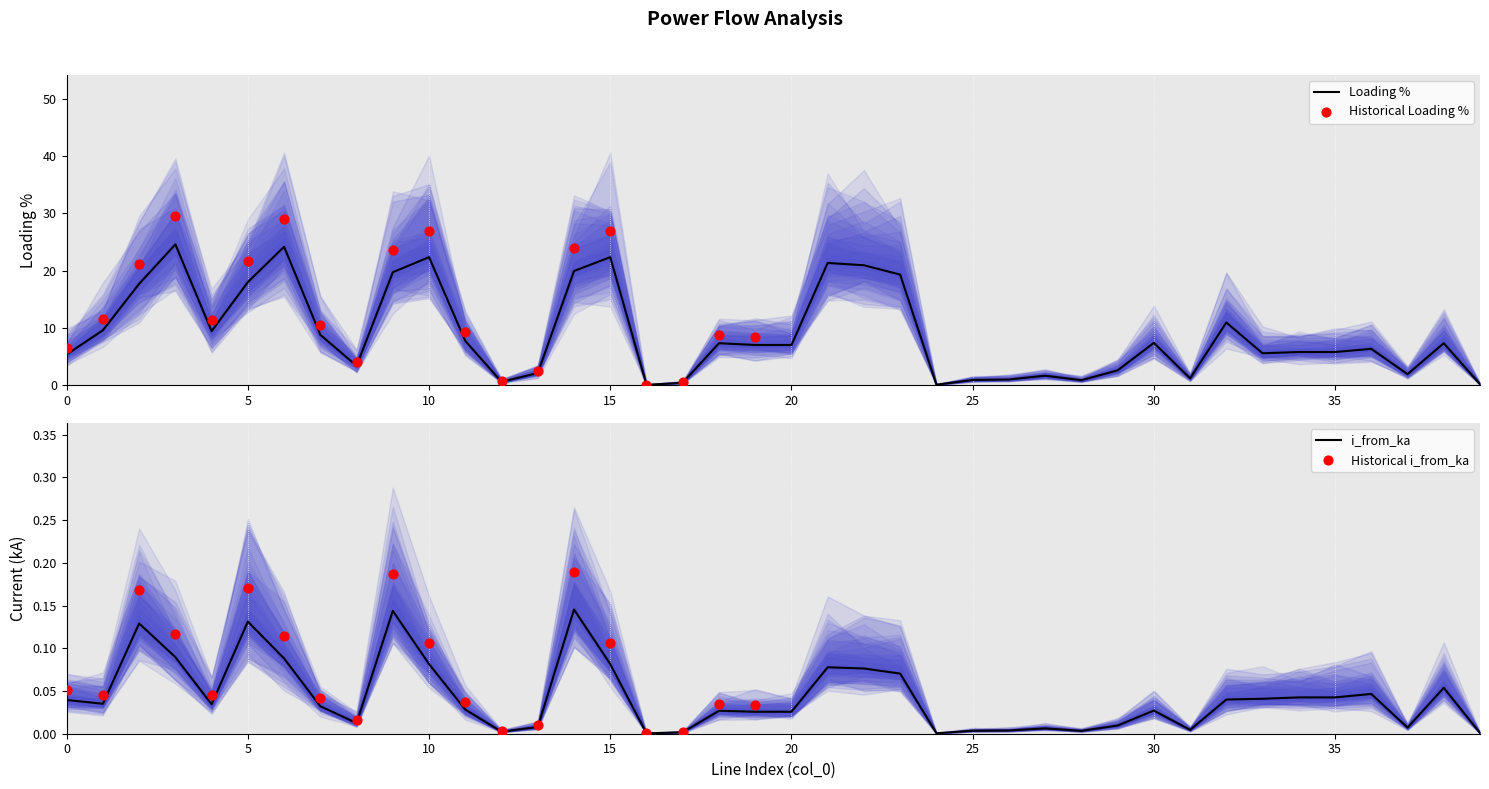

Is it true that Loading % equals 12.3 at 10?

False